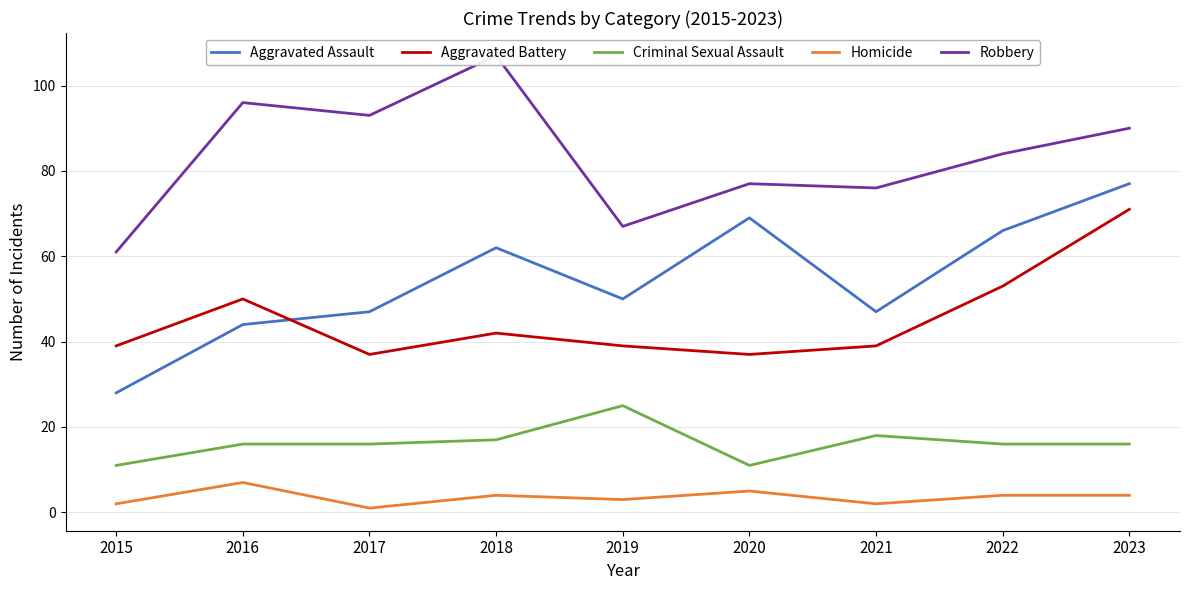

Which series changed the most between 2021 and 2022?

Aggravated Assault